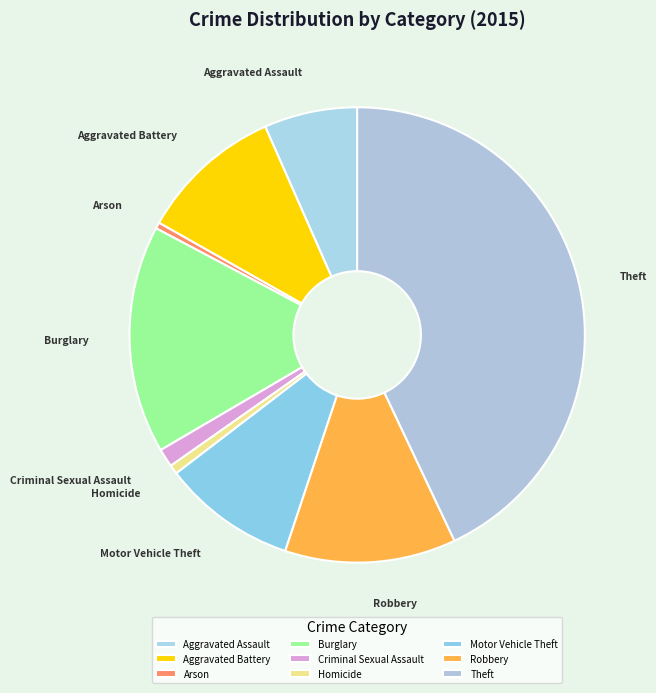

Combined, do Theft and Motor Vehicle Theft account for over 50%?

Yes